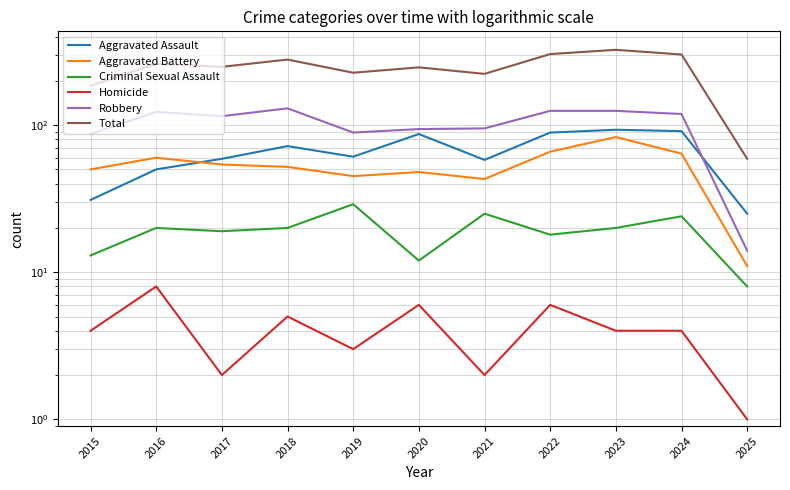

Which label corresponds to the largest value in the chart?

2023